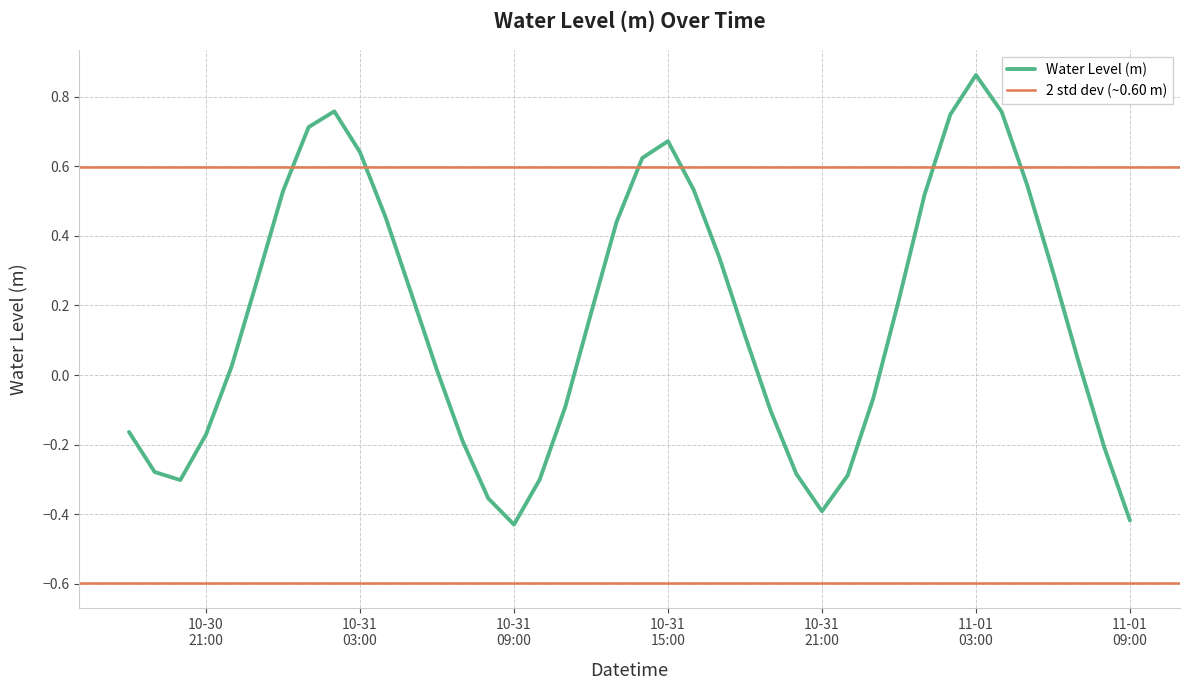

What is the difference between the maximum and minimum values?

1.3